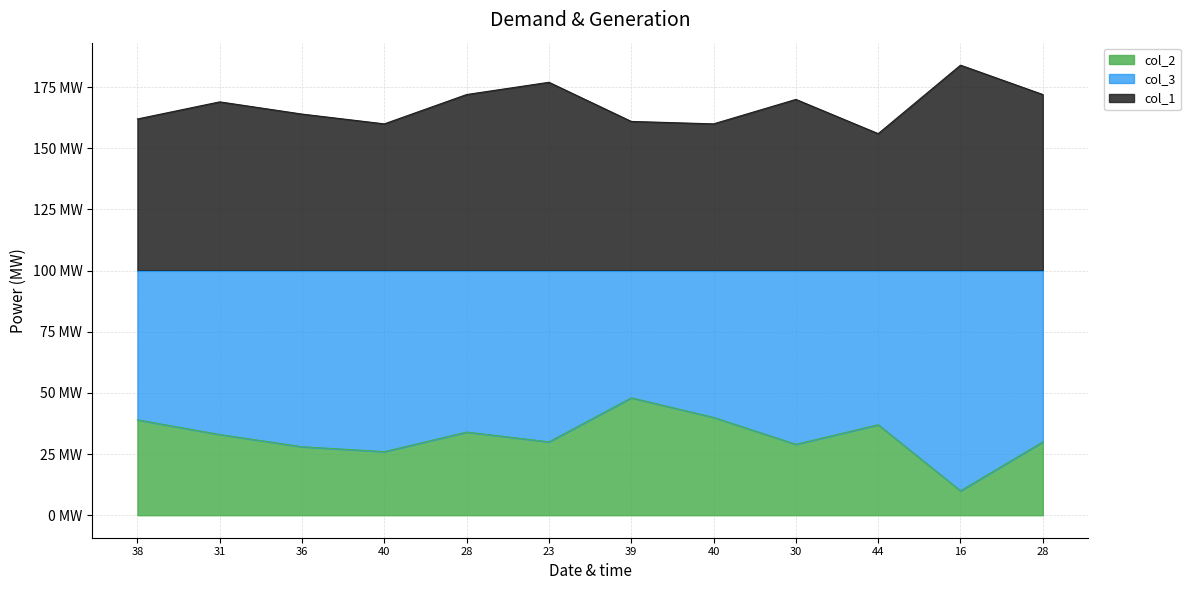

True or false: col_2 and col_1 cross at least once.

False